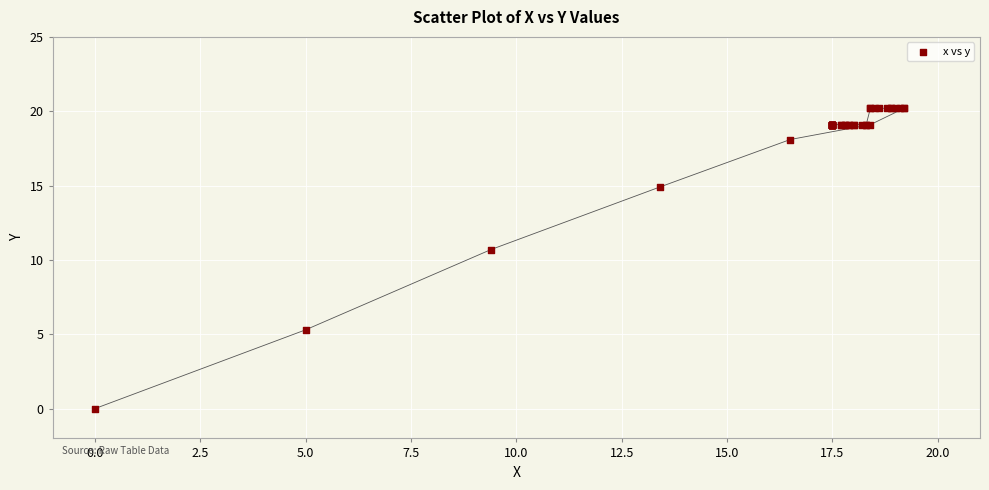

What Y value in the scatter plot is closest to 10?

10.7